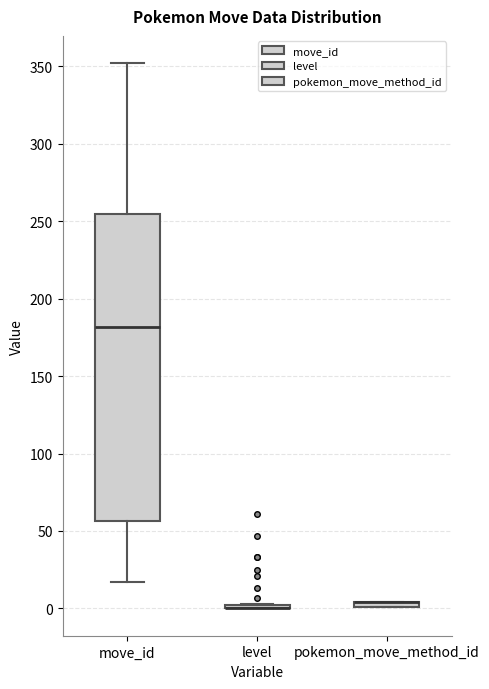

Which box is the tallest, from its lower edge to its upper edge?

move_id